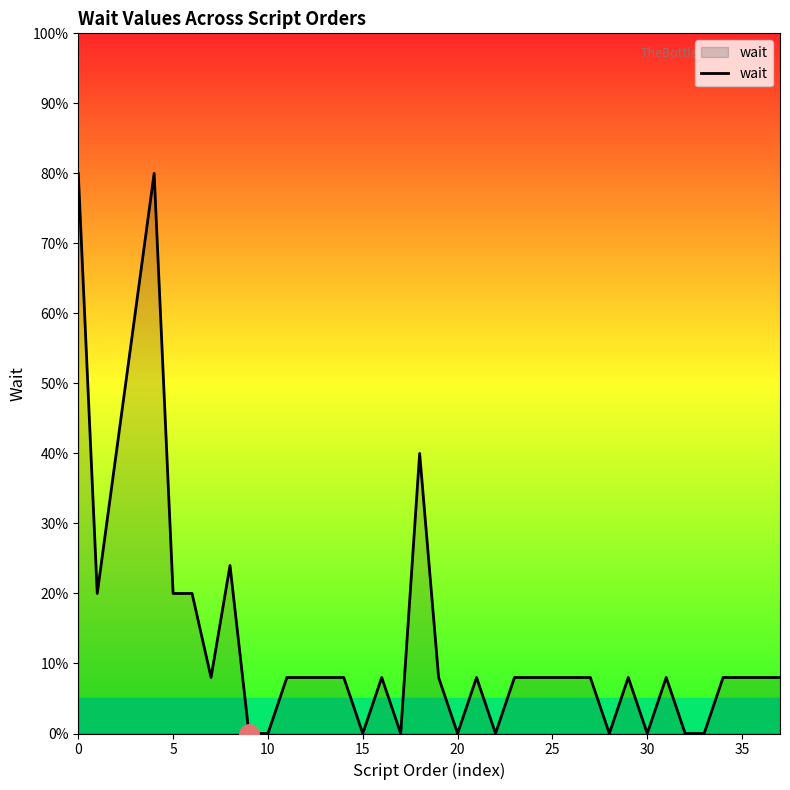

Which label corresponds to the smallest value in the chart?

9